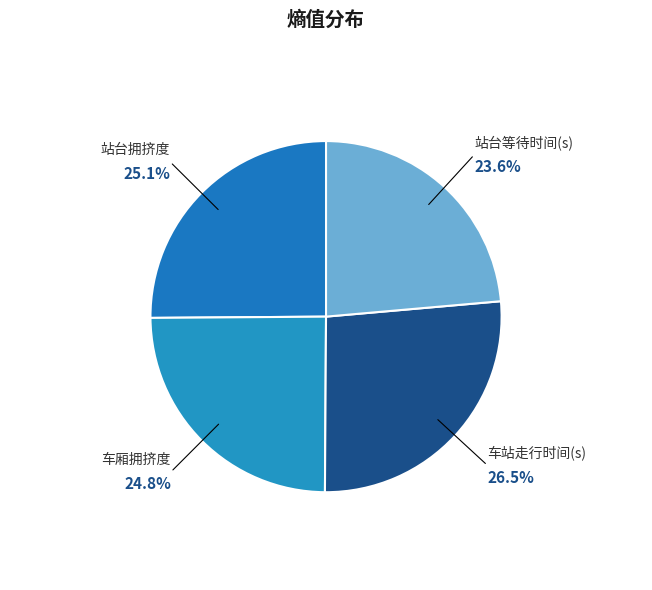

Is it true that 站台等待时间(s) is 24% of the pie?

True